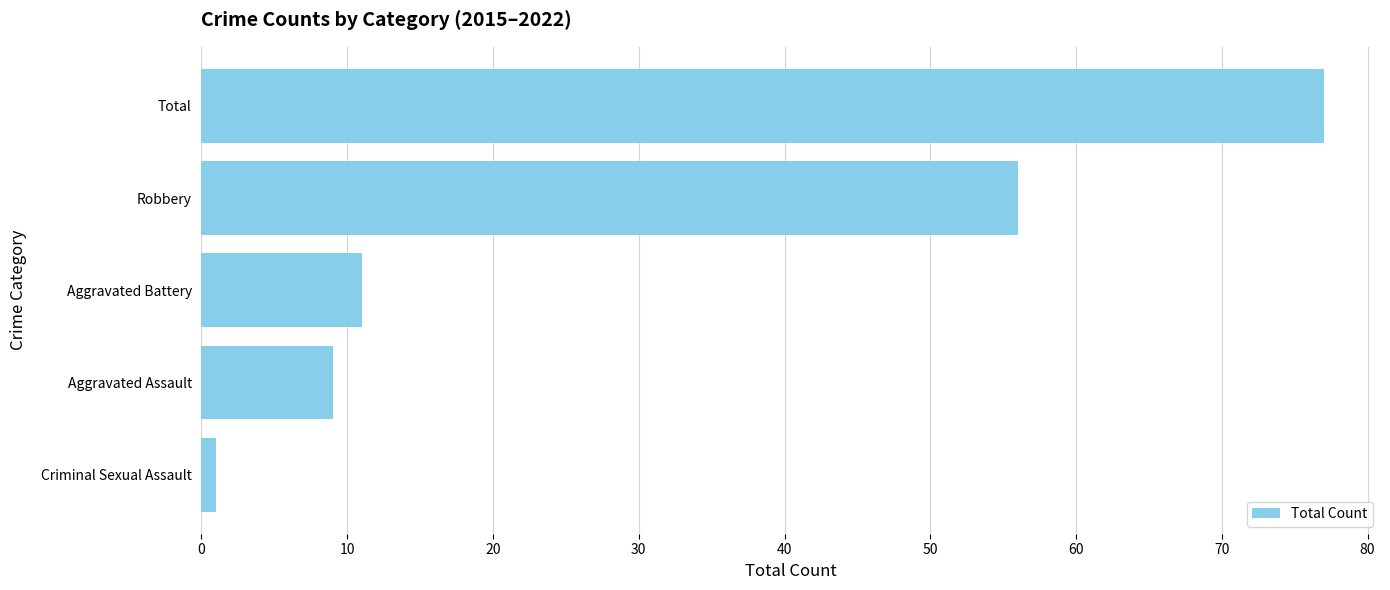

Rank the categories by value from highest to lowest.

Total, Robbery, Aggravated Battery, Aggravated Assault, Criminal Sexual Assault